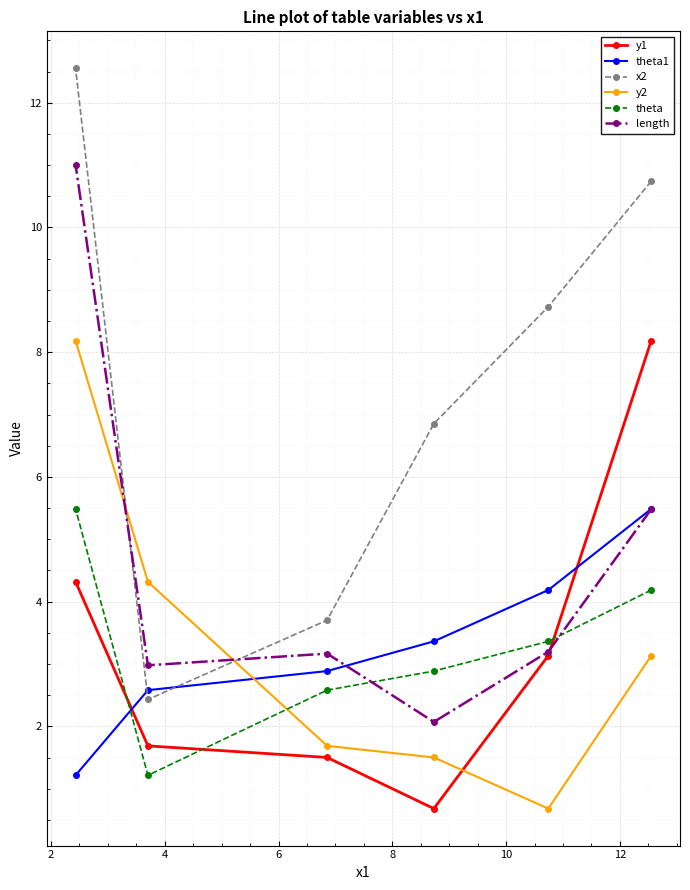

True or false: theta1 and y1 cross at least once.

True